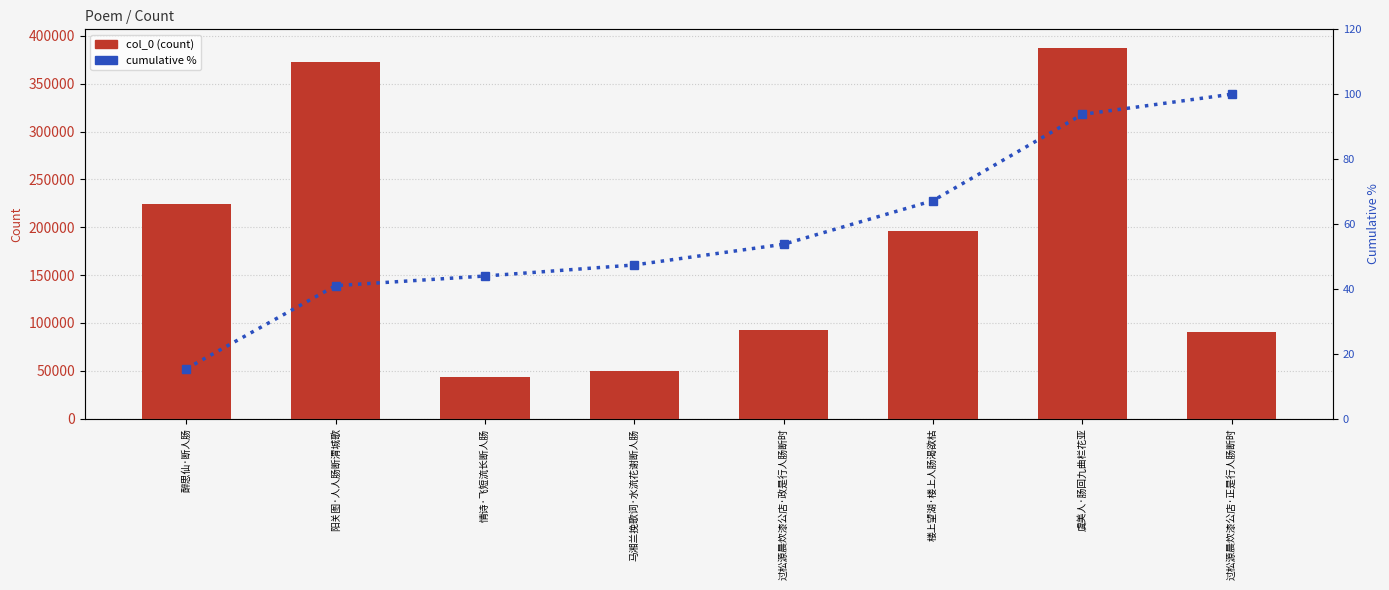

At which label is cumulative % (percentile) closest to 57?

过松源晨炊漆公店·政是行人肠断时